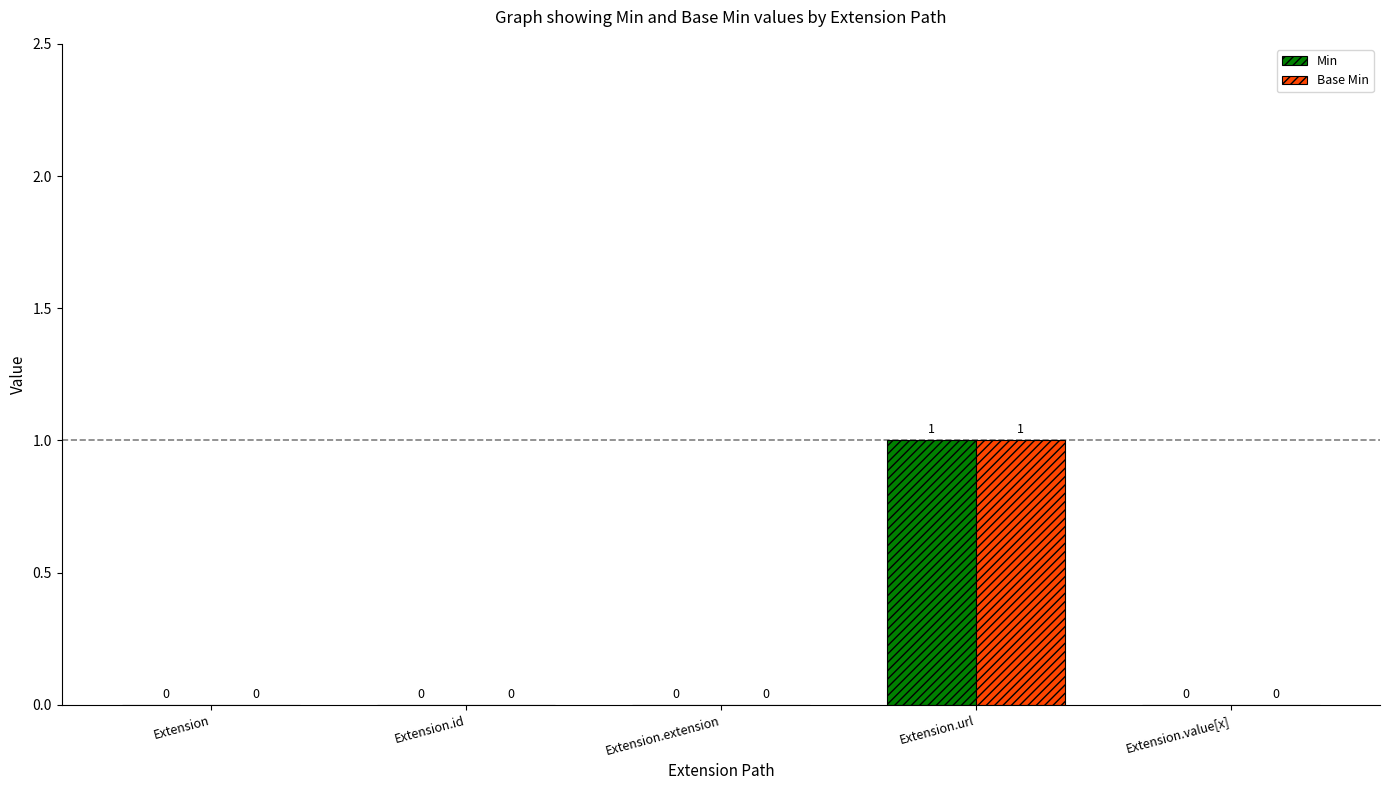

Which label corresponds to the largest value in the chart?

Extension.url